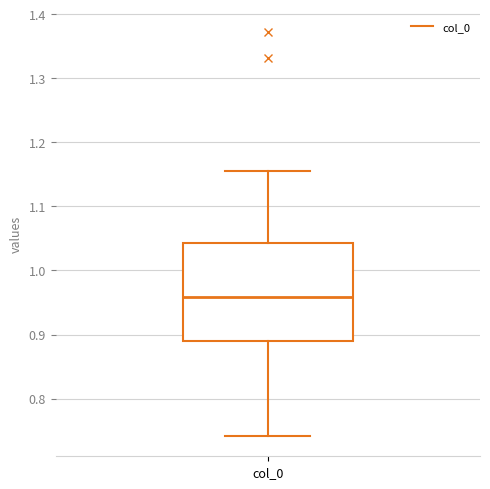

Transcribe this box plot: give where the median line is, the range the box spans, and where the two whiskers end, as read against the y-axis. The values are not printed on the chart, so give them approximately, as read against the axis.

median 0.96, box 0.89 to 1.04, whiskers 0.74 to 1.15